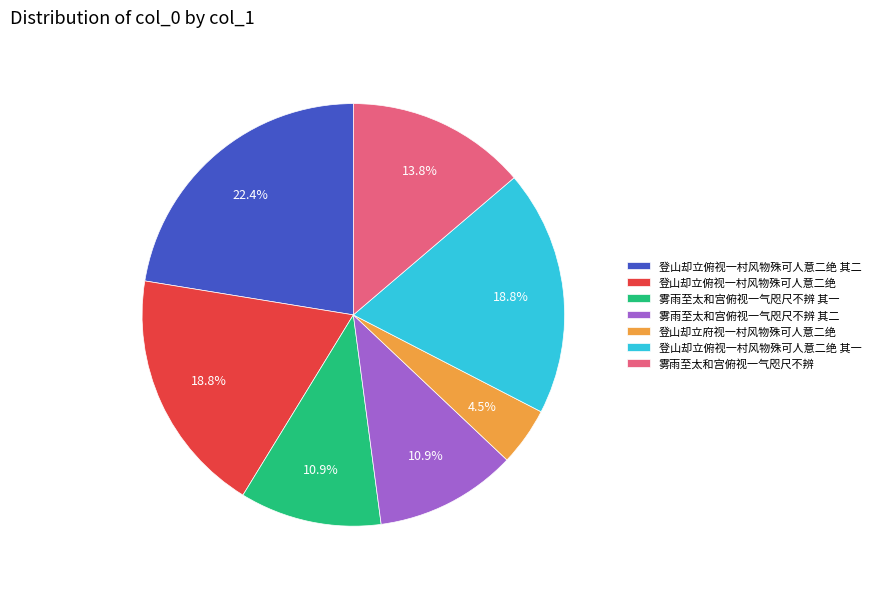

How many slices are in this pie chart?

7